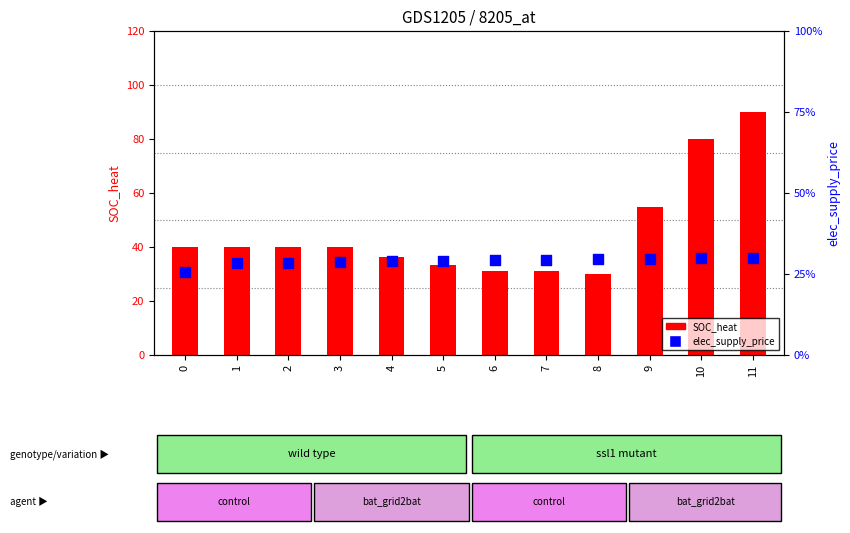

Which series has the largest total across all categories?

SOC_heat